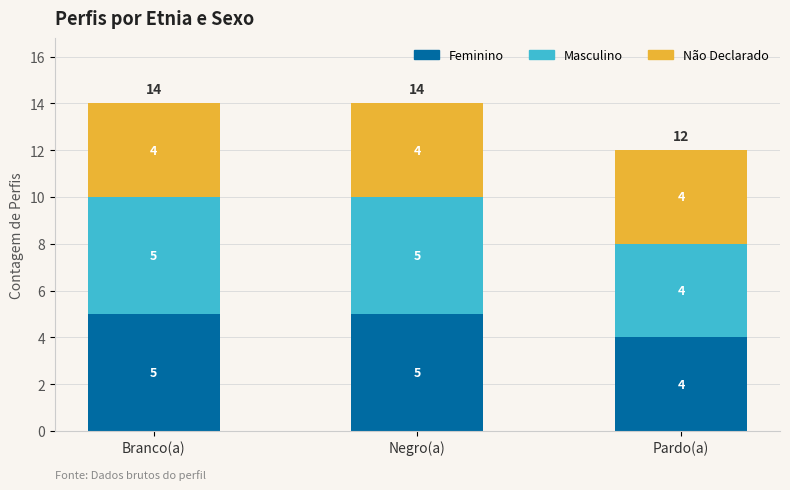

The Feminino series shows 5 at Branco(a). True or false?

True